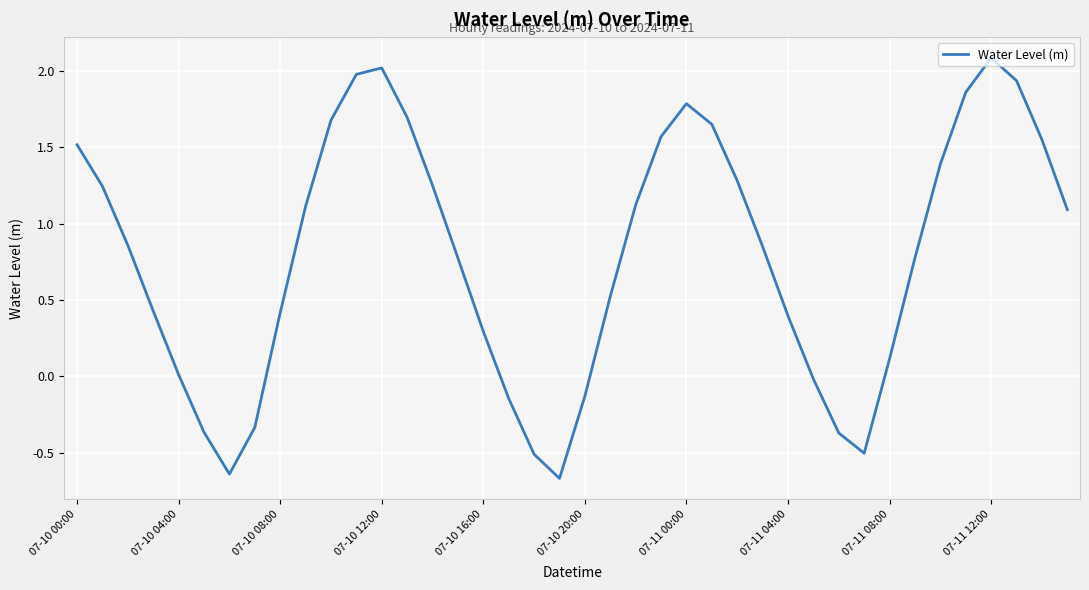

What is the difference between the maximum and minimum values?

2.8